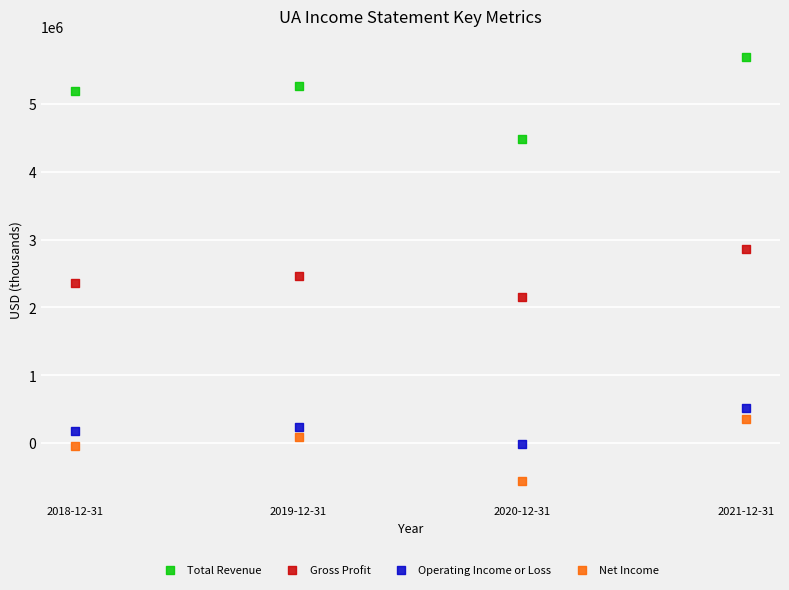

Across all series, what Y value is closest to 2566700?

2470500